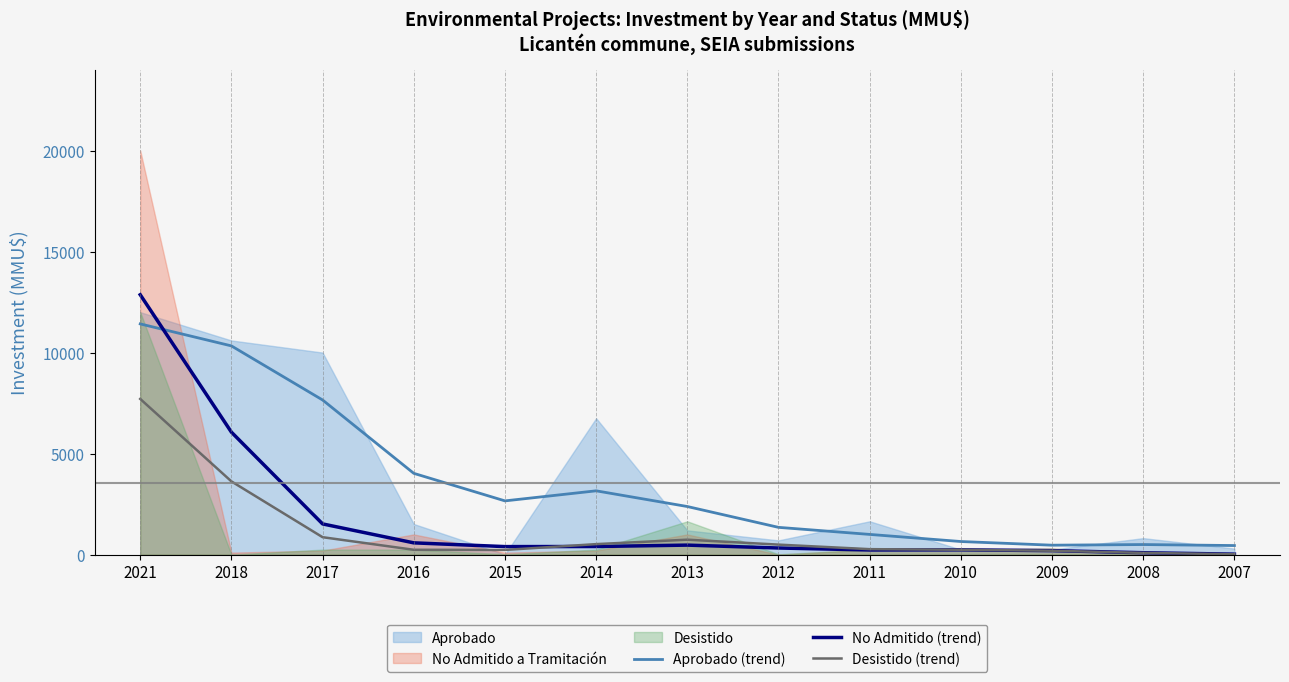

Between 2016 and 2009, which is larger?

2016